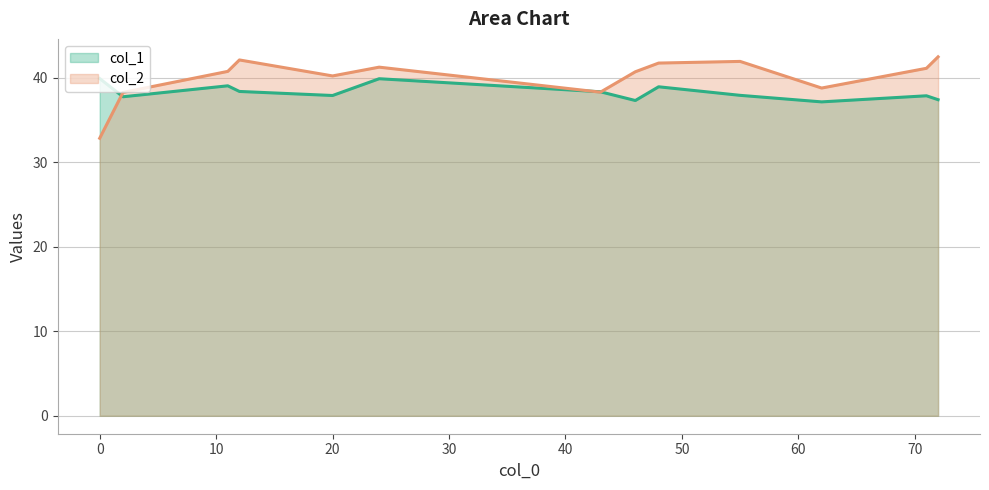

True or false: col_2 and col_1 cross at least once.

True